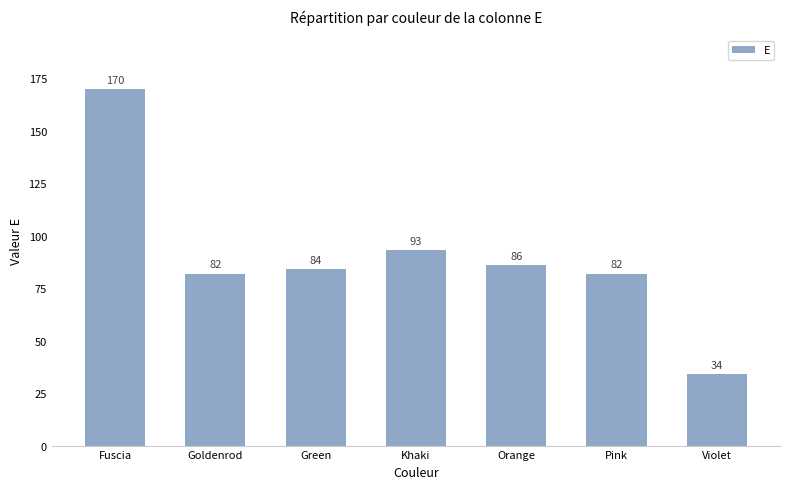

How many bars are there in total?

7